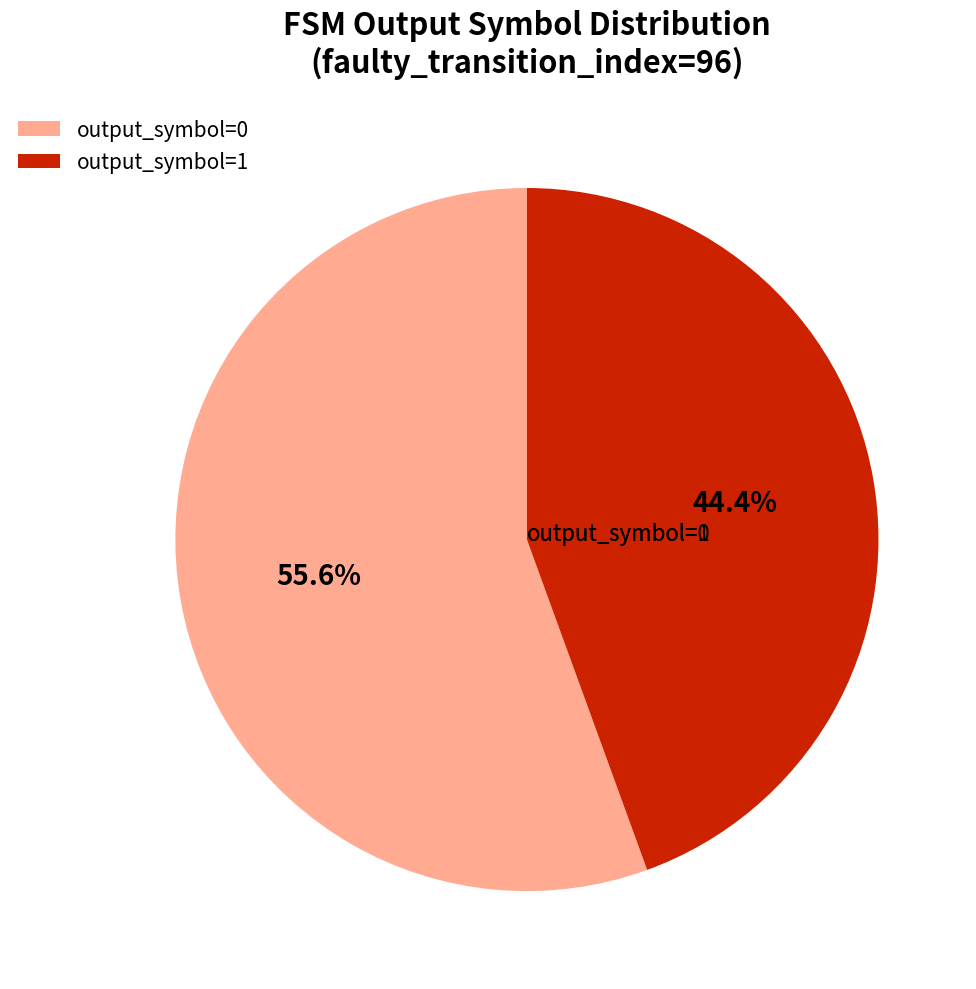

Which slice is the smallest?

output_symbol=1